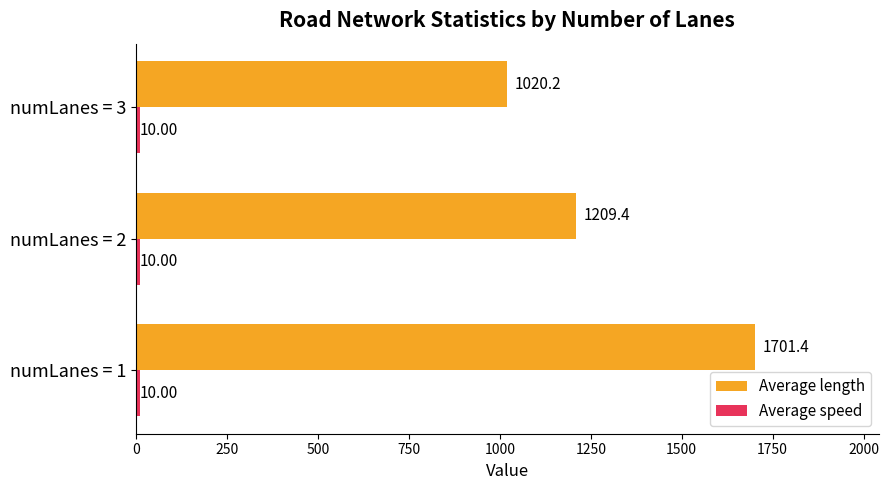

What is the difference between the highest and lowest values at numLanes = 1?

1691.4